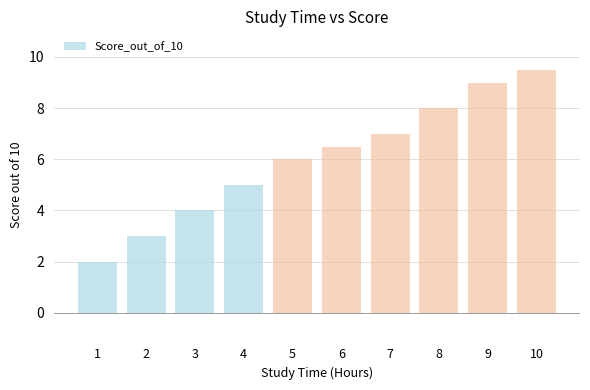

Count the values in the range 4 to 8.

6